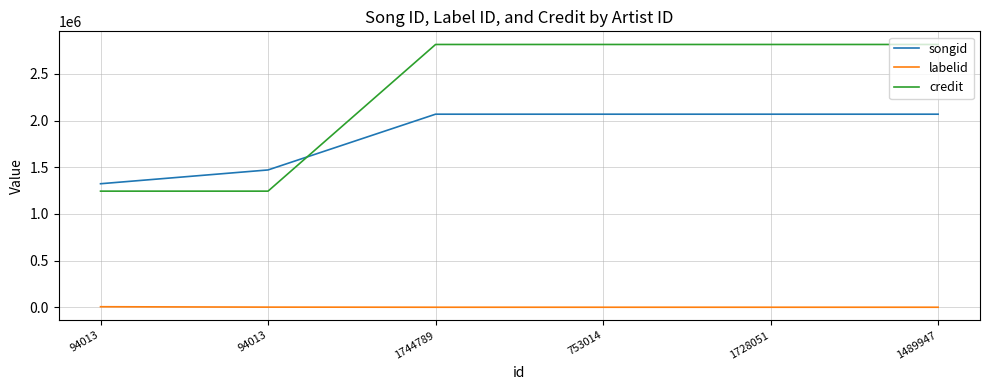

Does the chart have visible grid lines?

Yes